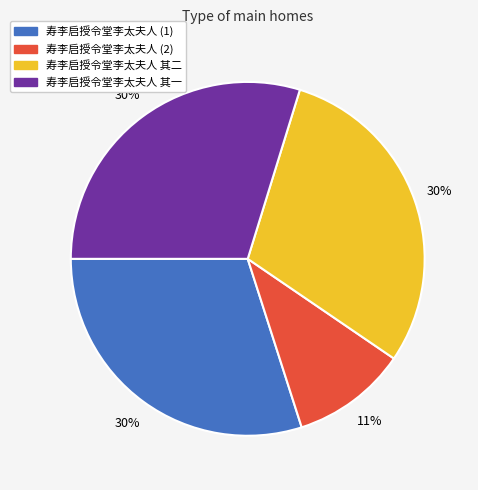

To the nearest percent, what is the difference between the largest and smallest slice percentages?

19%